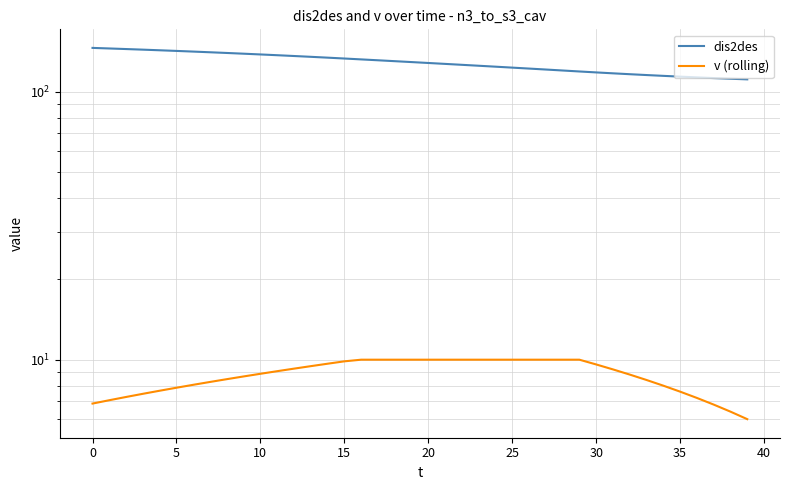

At 14, list the series in order from largest to smallest.

dis2des, v (rolling)